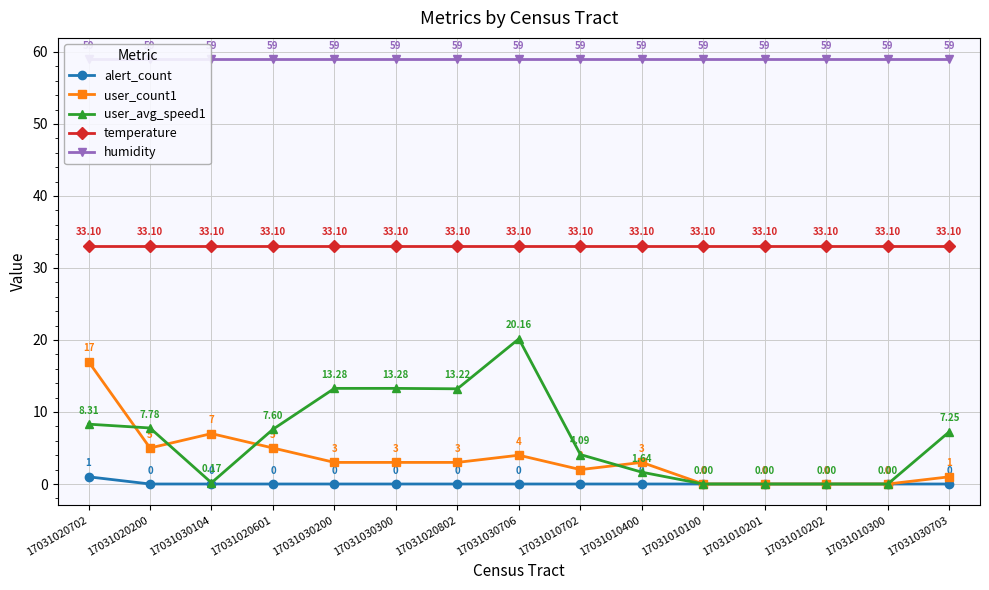

How many values in the user_count1 series exceed 3?

5